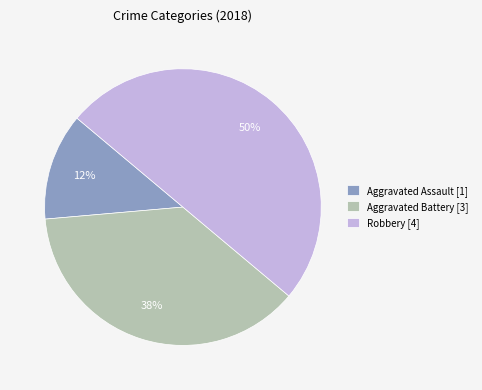

Count the number of slices in the pie.

3